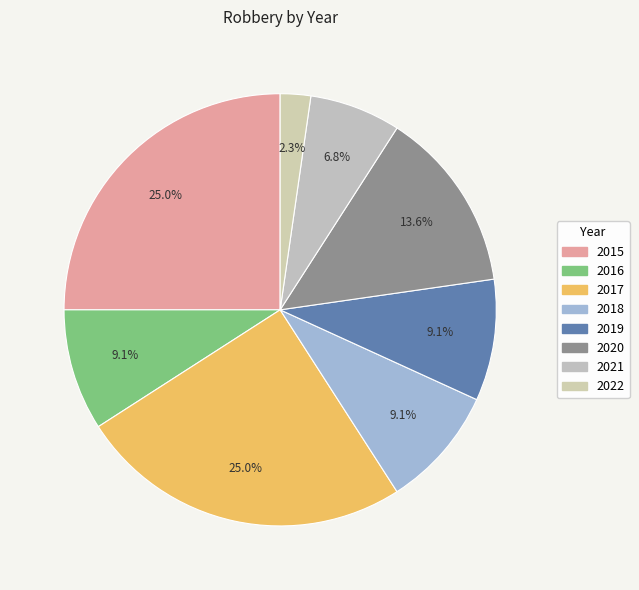

Is there any slice that represents more than half of the pie?

No